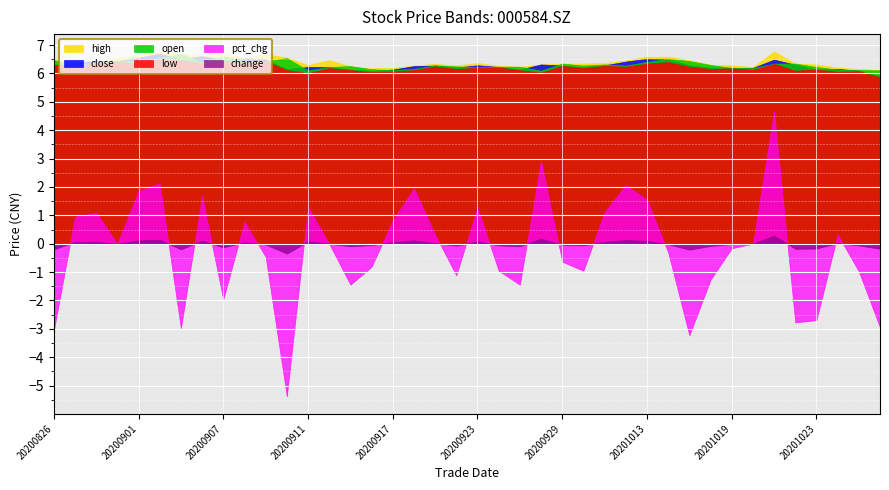

How many lines are shown in the chart?

6